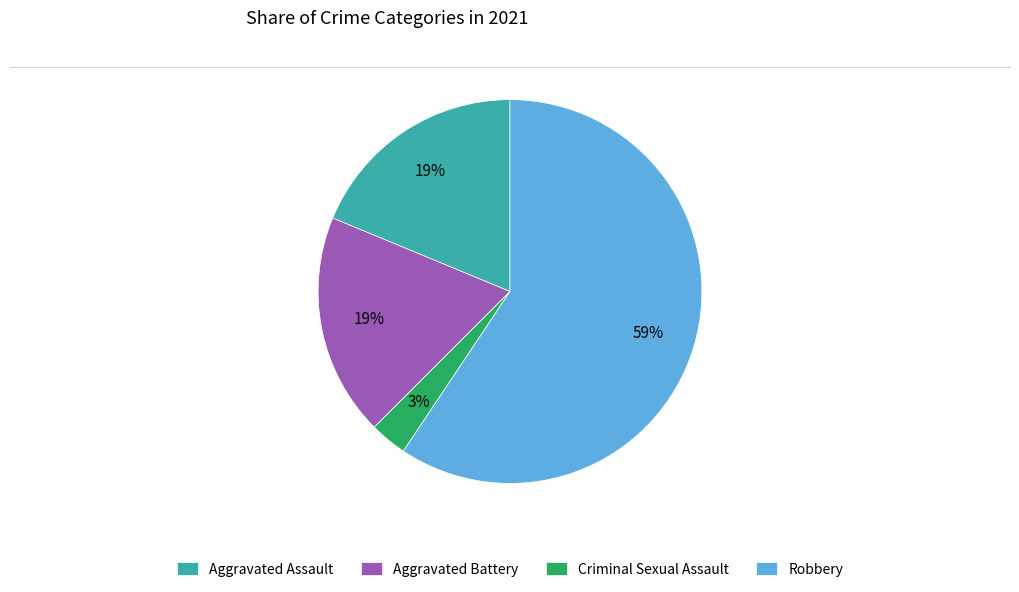

To the nearest percent, what portion does Robbery represent?

59%